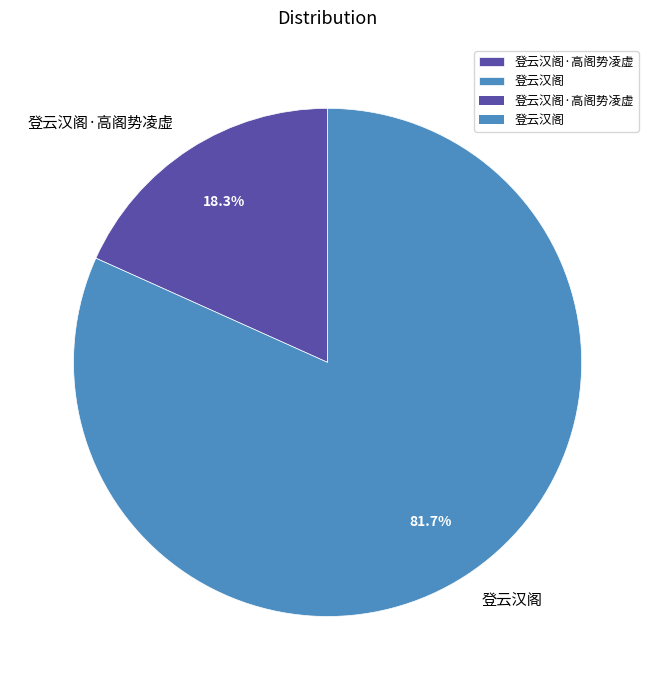

Which has a higher value, 登云汉阁·高阁势凌虚 or 登云汉阁?

登云汉阁